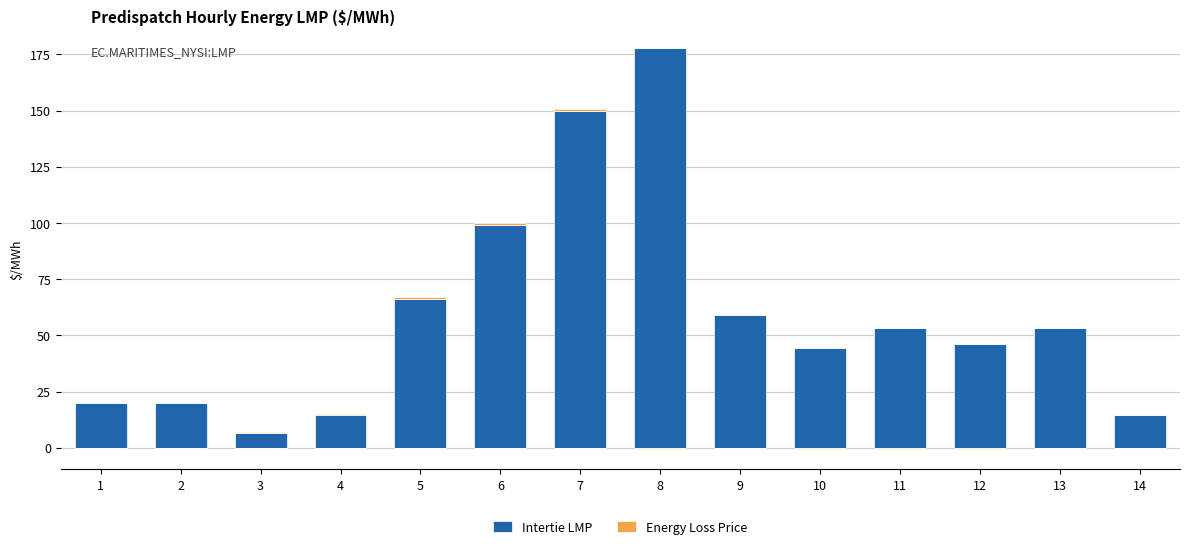

List the series in order of their overall mean, lowest first.

Energy Loss Price, Intertie LMP